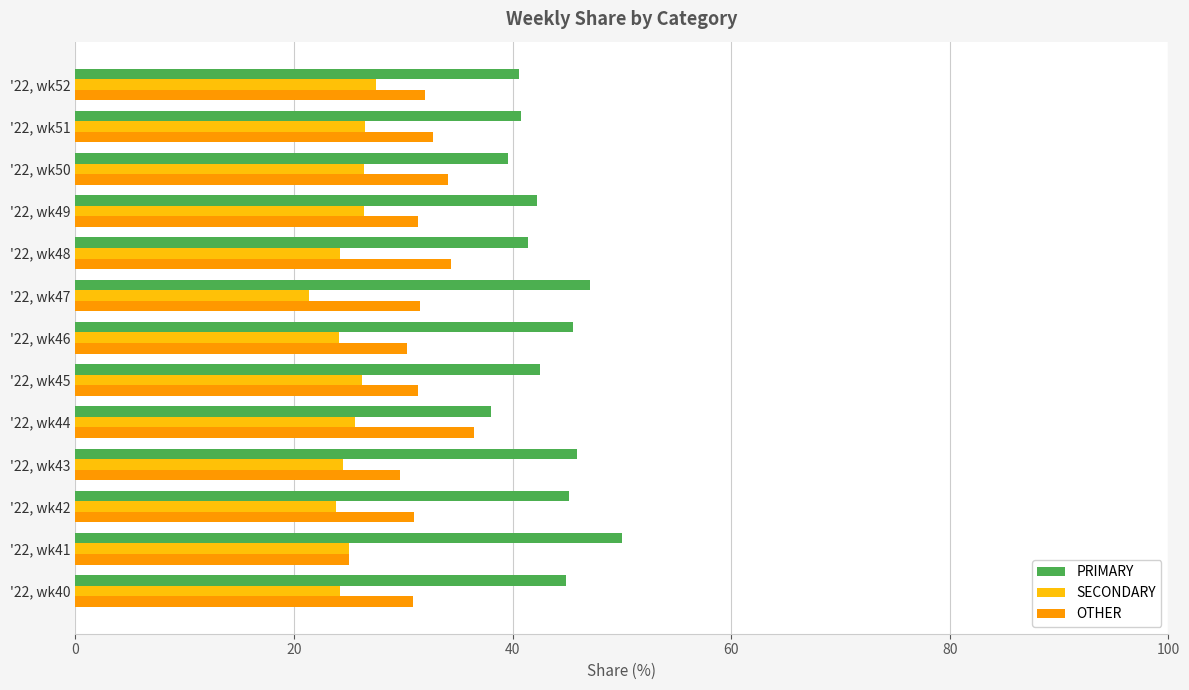

How many series are shown in this chart?

3